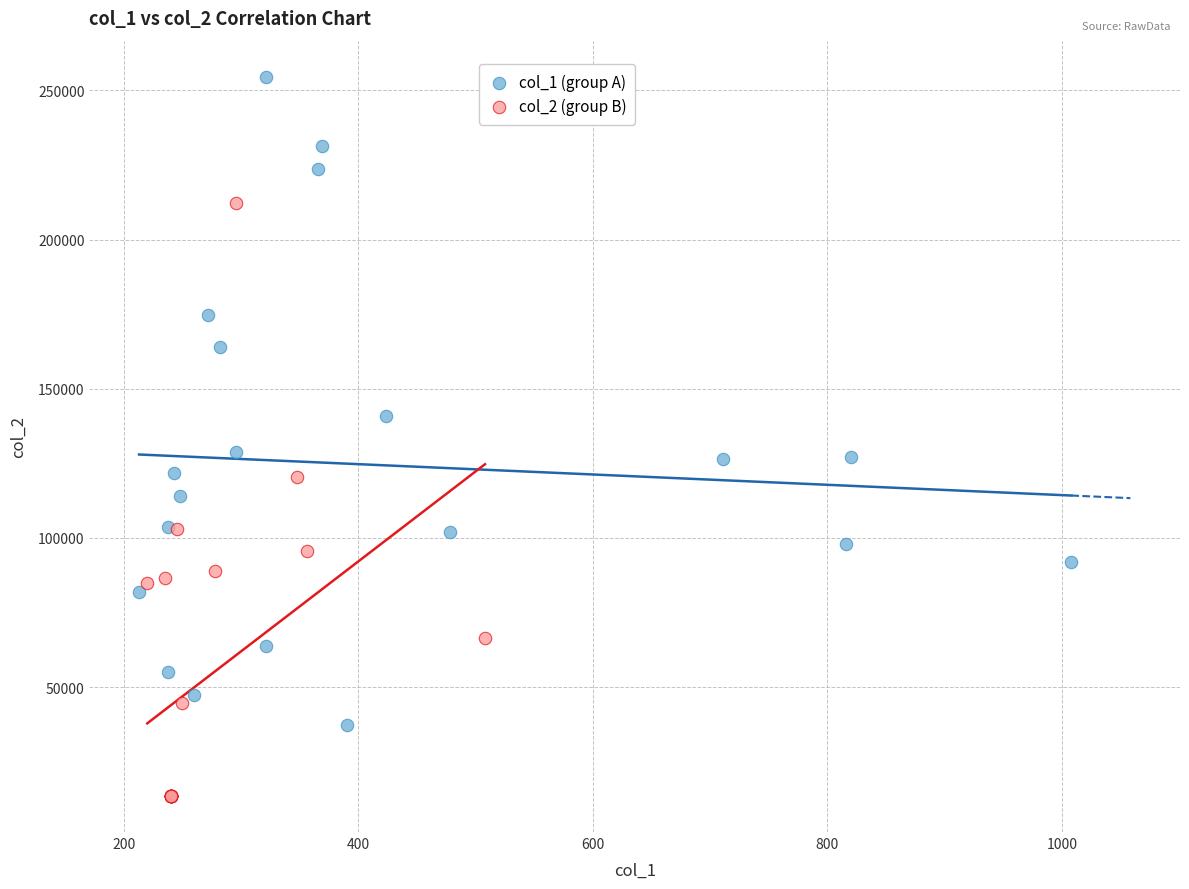

Which series reaches the maximum Y coordinate?

col_1 (group A)